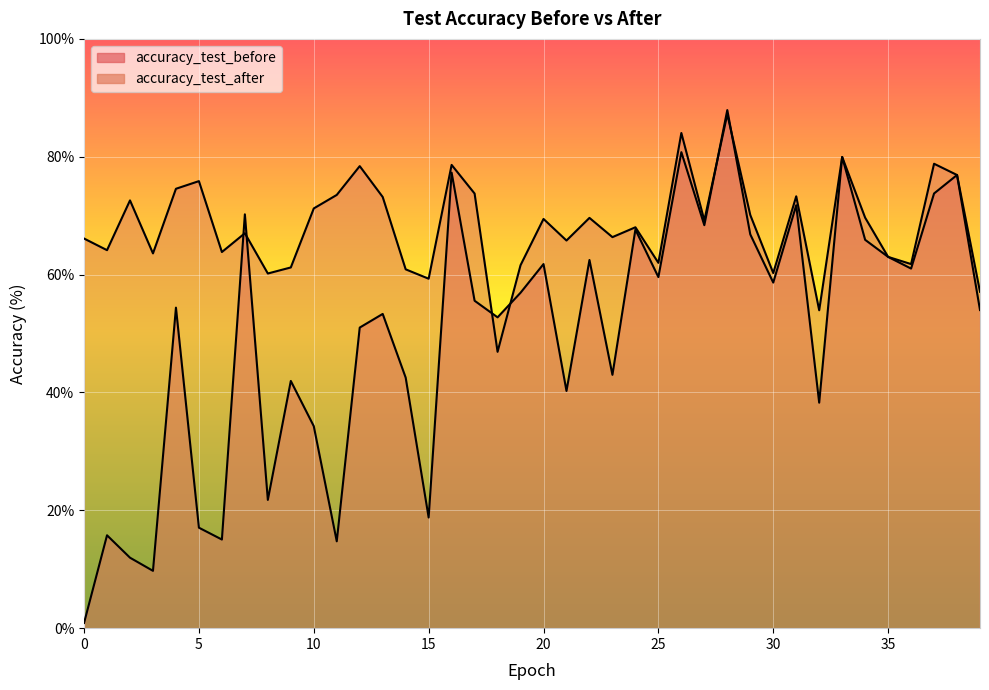

What is the difference between the maximum and minimum values in the accuracy_test_before series?

87.0